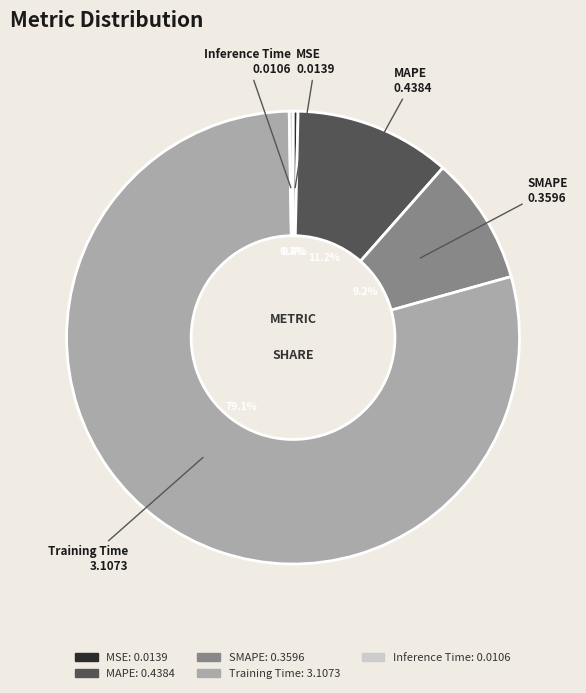

What is the majority slice?

Training Time